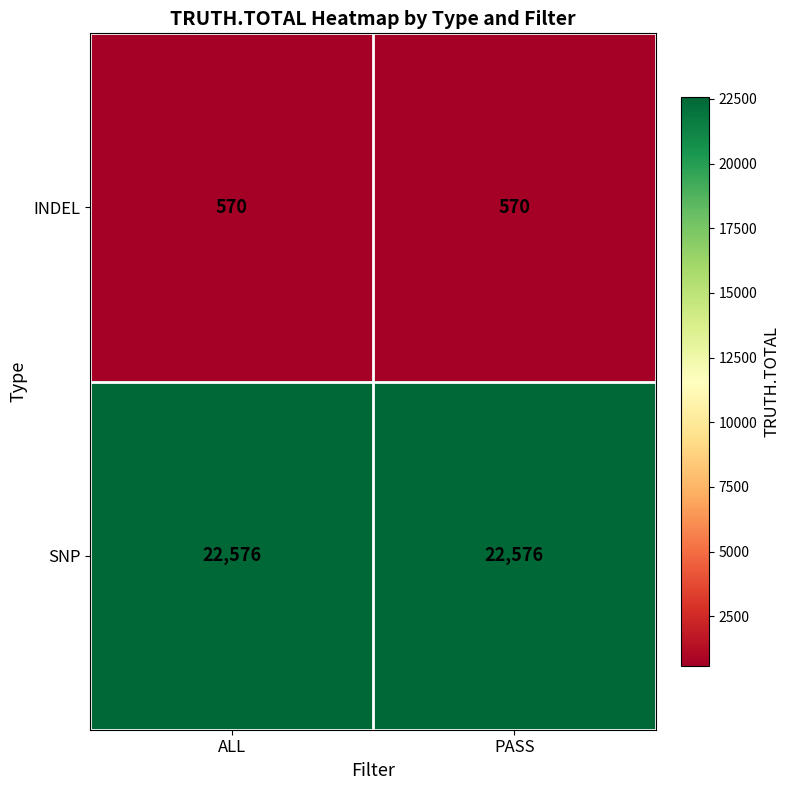

What is the spread (max minus min) of values at PASS?

22006